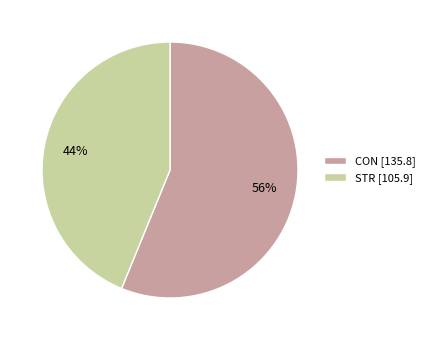

Between CON [135.8] and STR [105.9], which is larger?

CON [135.8]